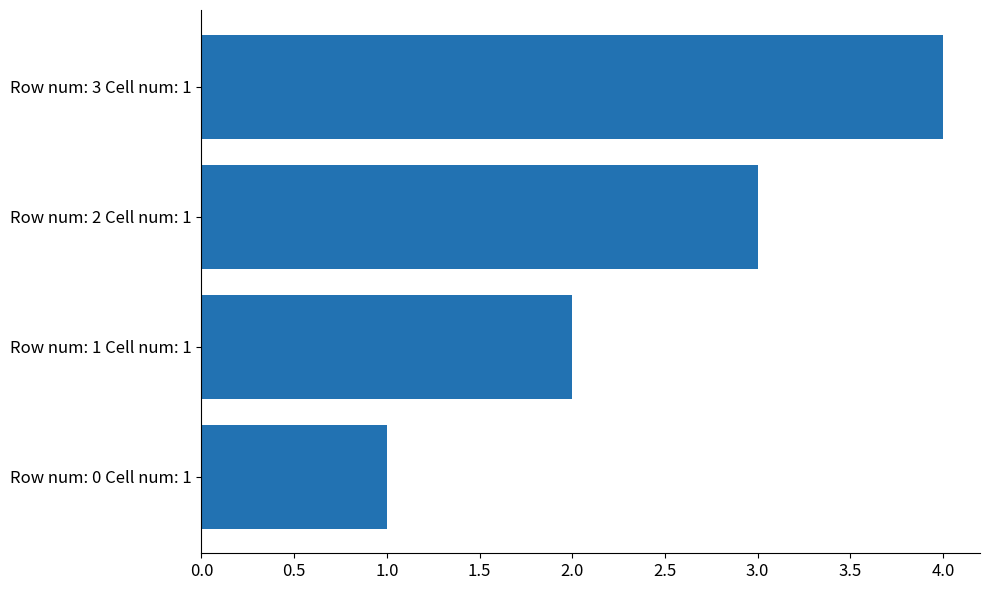

List the labels in order of value, largest first.

Row num: 3 Cell num: 1, Row num: 2 Cell num: 1, Row num: 1 Cell num: 1, Row num: 0 Cell num: 1